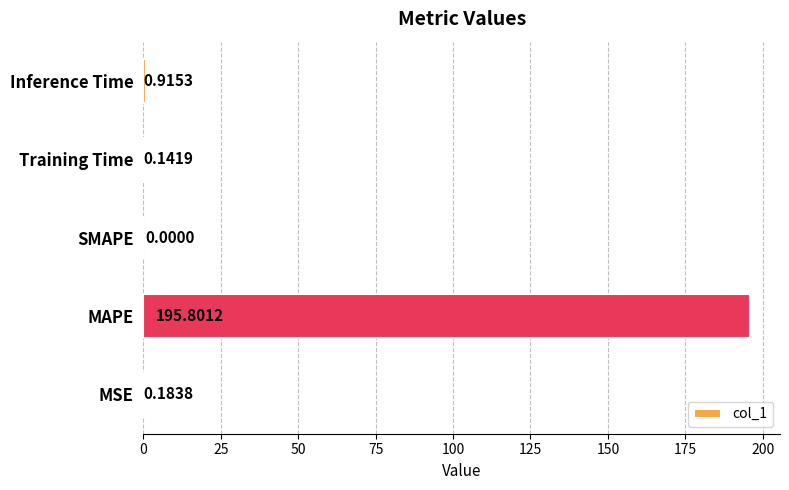

Which has a higher value, MSE or SMAPE?

MSE